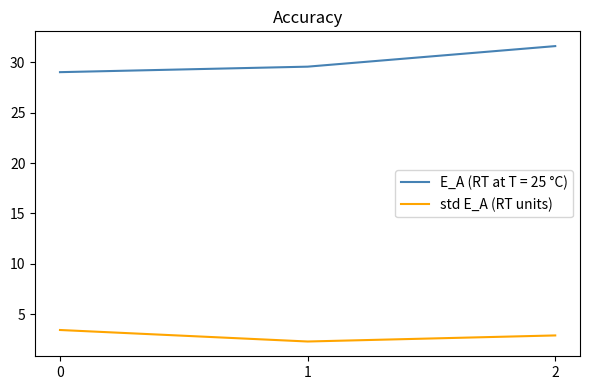

Reading right to left, extract all data points from this chart.

E_A (RT at T = 25 °C): 2=31.6	1=29.6	0=29.0
std E_A (RT units): 2=2.9	1=2.3	0=3.4